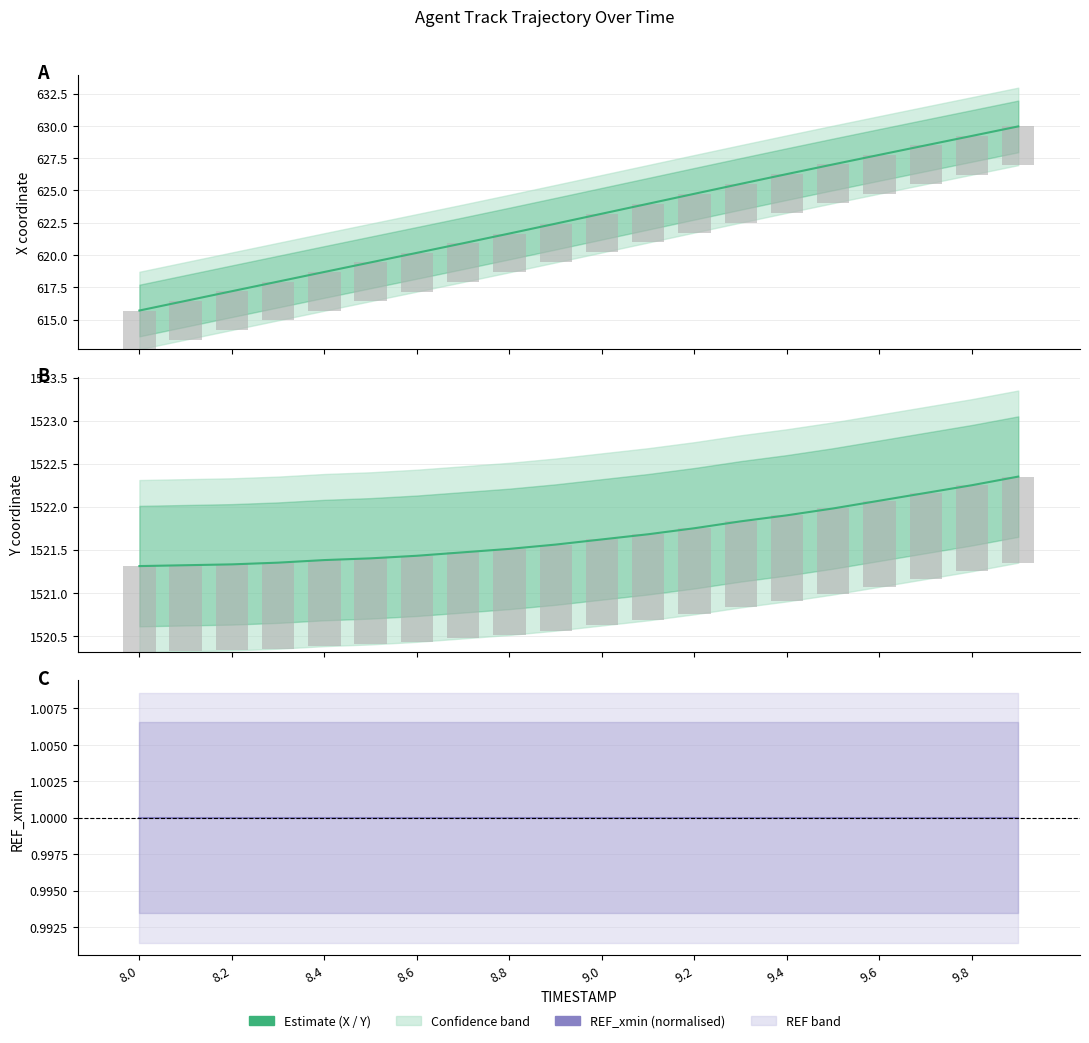

Reading right to left, extract all data points from this chart.

X (Estimate): 630.0	629.2	628.5	627.8	627.0	626.3	625.5	624.7	624.0	623.2	622.4	621.7	620.9	620.2	619.4	618.7	617.9	617.2	616.5	615.7
X bars: 3.0	3.0	3.0	3.0	3.0	3.0	3.0	3.0	3.0	3.0	3.0	3.0	3.0	3.0	3.0	3.0	3.0	3.0	3.0	3.0
Y (Estimate): 1522.3	1522.2	1522.2	1522.1	1522.0	1521.9	1521.8	1521.8	1521.7	1521.6	1521.6	1521.5	1521.5	1521.4	1521.4	1521.4	1521.3	1521.3	1521.3	1521.3
Y bars: 1.0	1.0	1.0	1.0	1.0	1.0	1.0	1.0	1.0	1.0	1.0	1.0	1.0	1.0	1.0	1.0	1.0	1.0	1.0	1.0
REF_xmin (normalised): 1.0	1.0	1.0	1.0	1.0	1.0	1.0	1.0	1.0	1.0	1.0	1.0	1.0	1.0	1.0	1.0	1.0	1.0	1.0	1.0